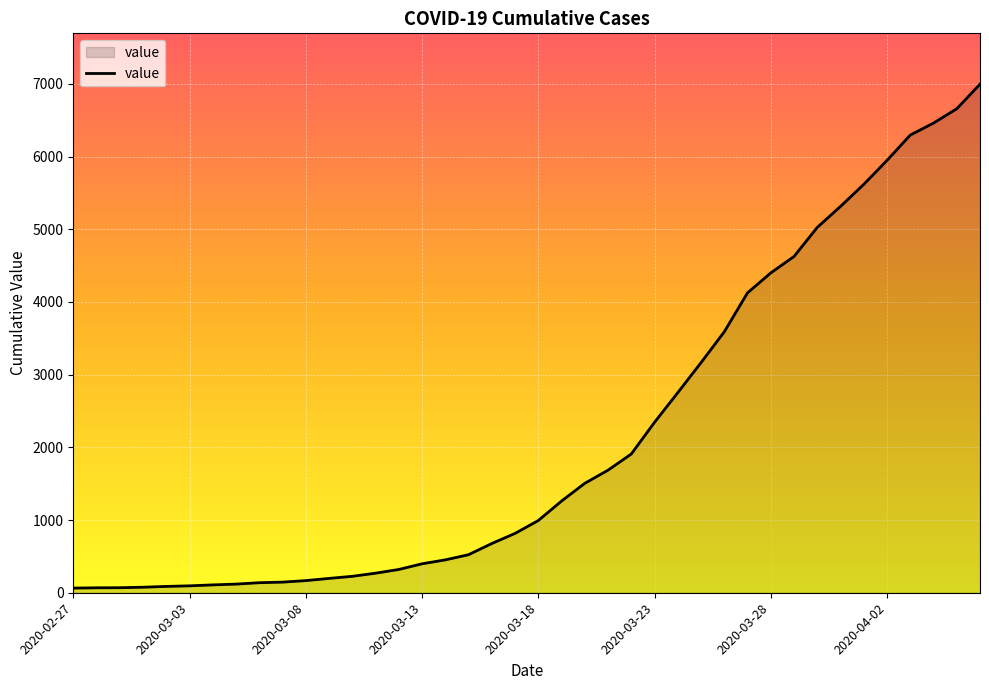

What is the difference between the maximum and minimum values?

6931